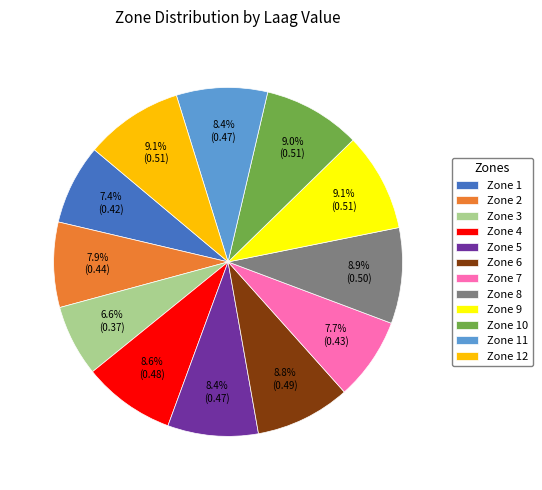

Which has a higher value, Zone 5 or Zone 12?

Zone 12